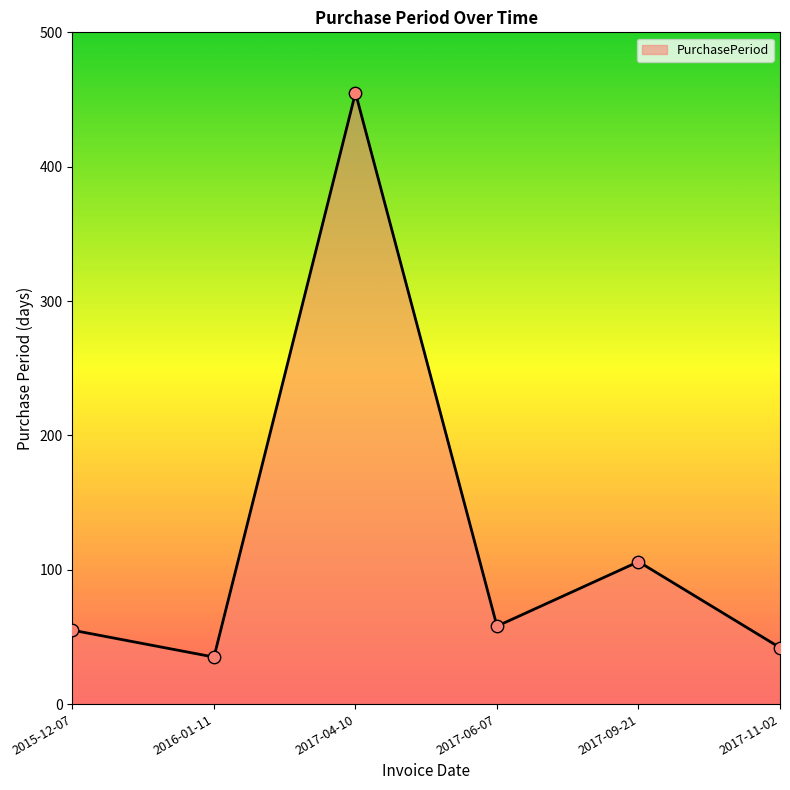

What is the change in value from 2015-12-07 to 2017-04-10?

+400